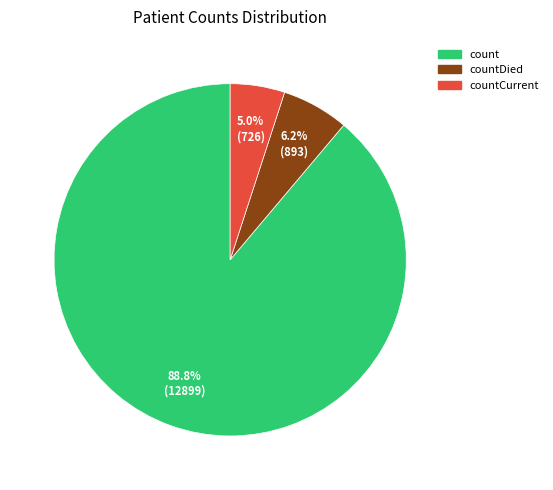

How many slices are in this pie chart?

3